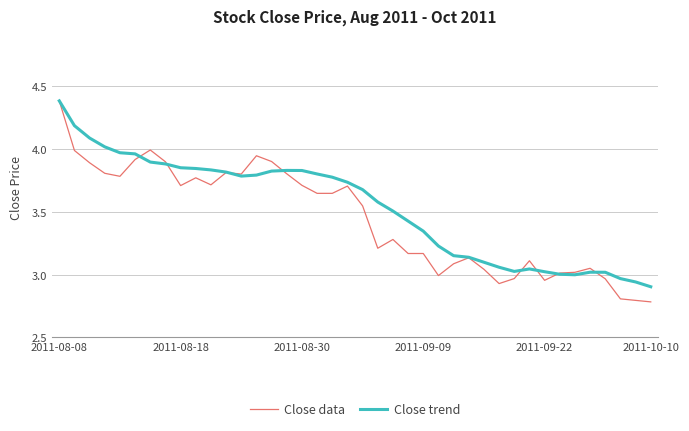

What is the maximum value for Close trend?

4.4